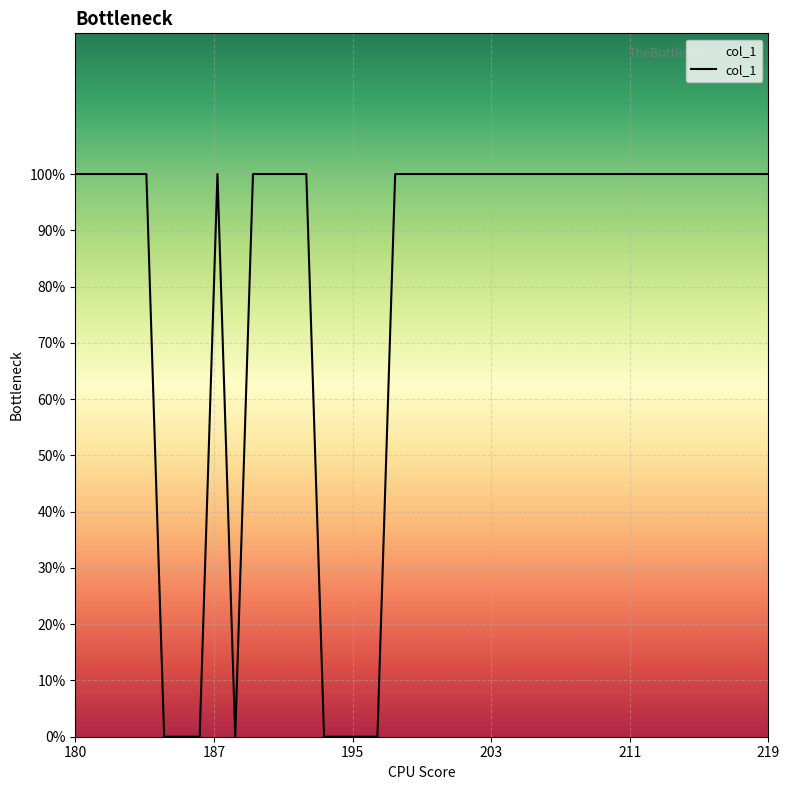

How many interior local peaks (higher than both neighbors) does the data have?

1